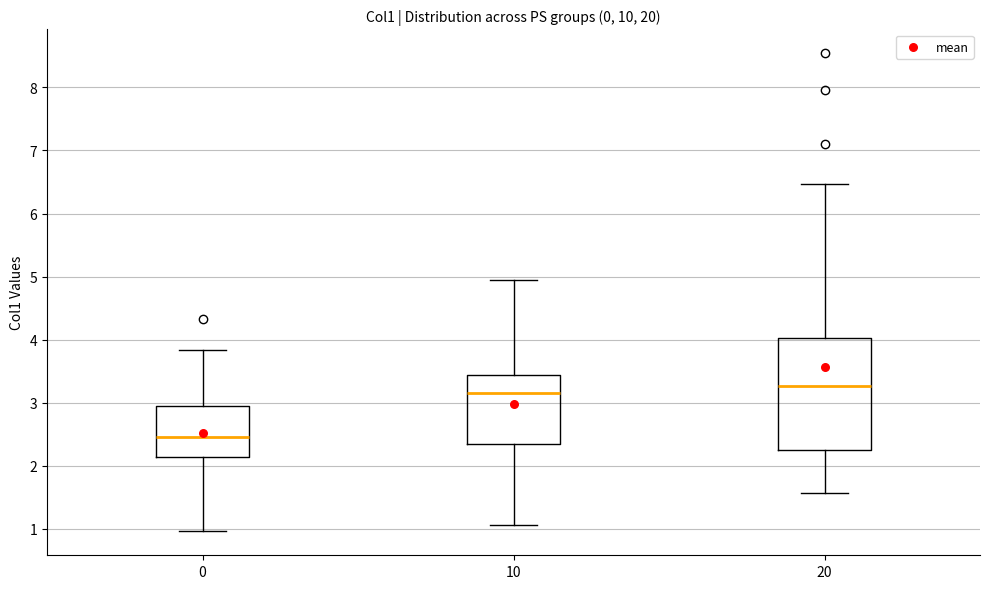

Which box's median line is the lowest?

0